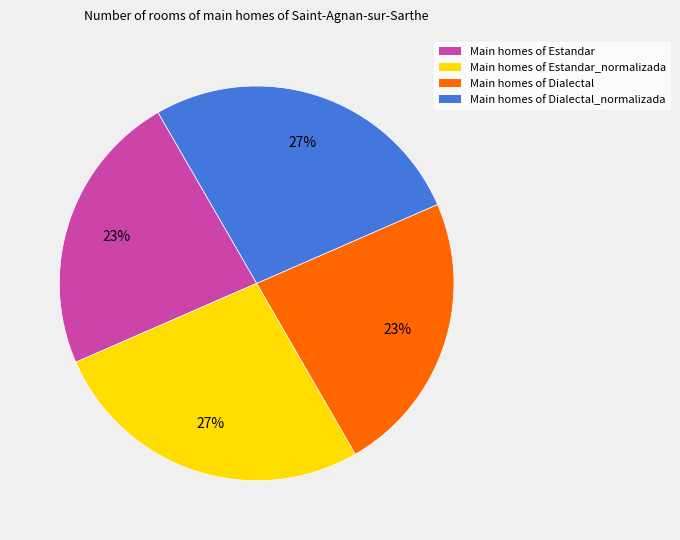

Approximately how many times larger is the value at Main homes of Estandar compared to Main homes of Dialectal_normalizada?

0.9